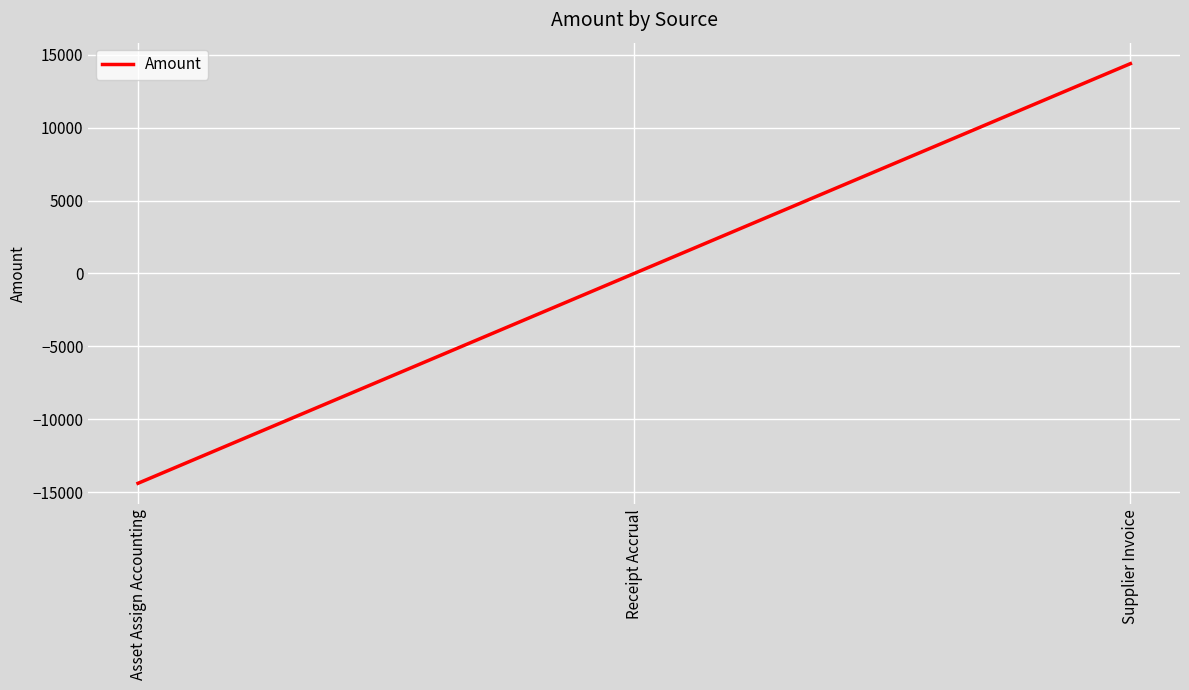

Count the number of categories in the chart.

3